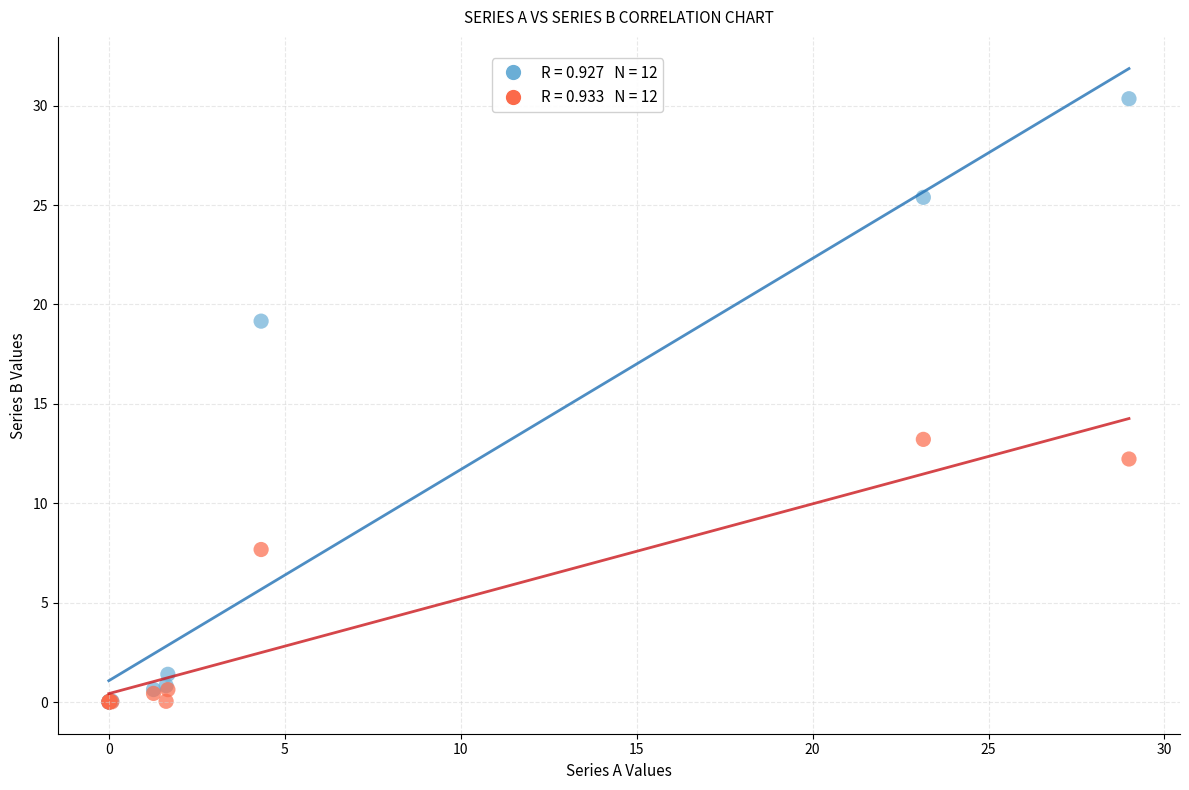

Across all series, what Y value is closest to 15?

13.2